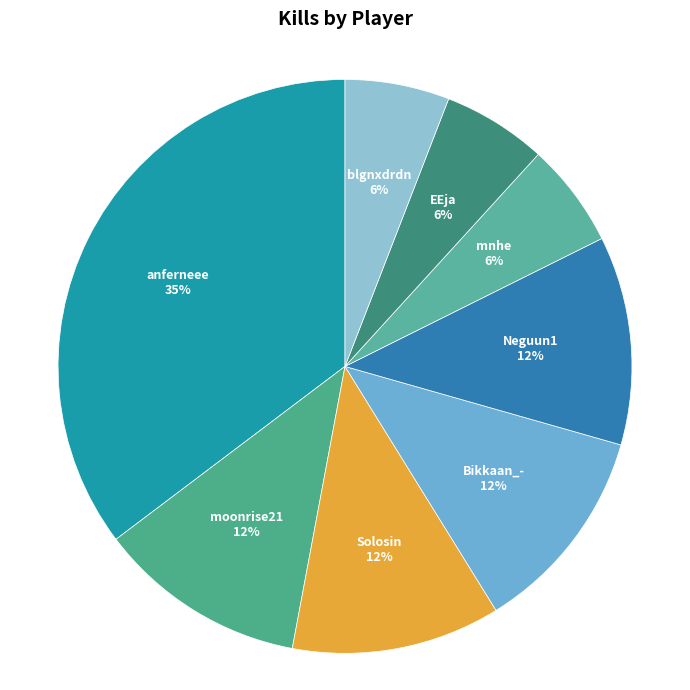

Which slice is the largest?

anferneee